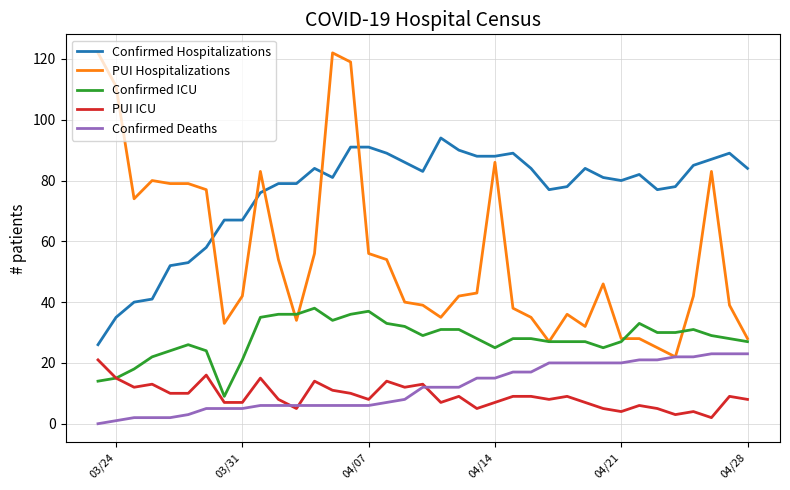

True or false: Confirmed Deaths and Confirmed ICU cross at least once.

False